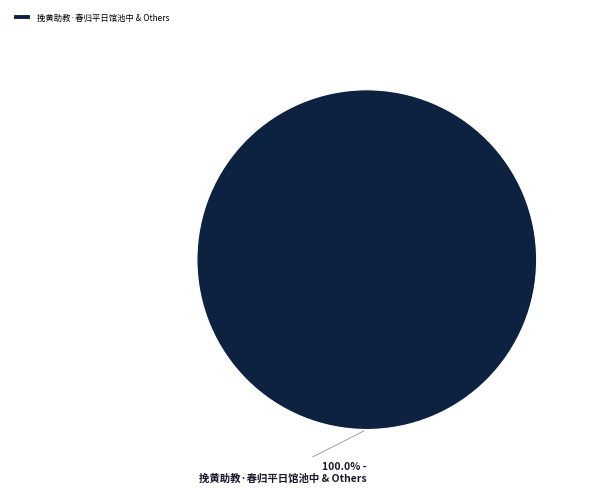

Which category accounts for the majority?

挽黄助教·春归平日馆池中 & Others